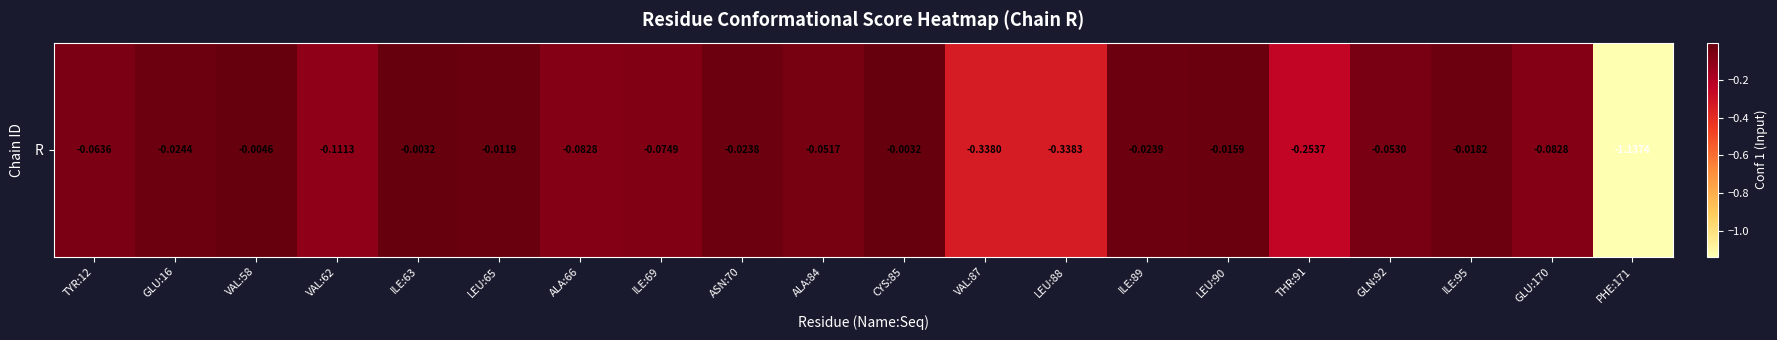

Count the number of data series in this chart.

1